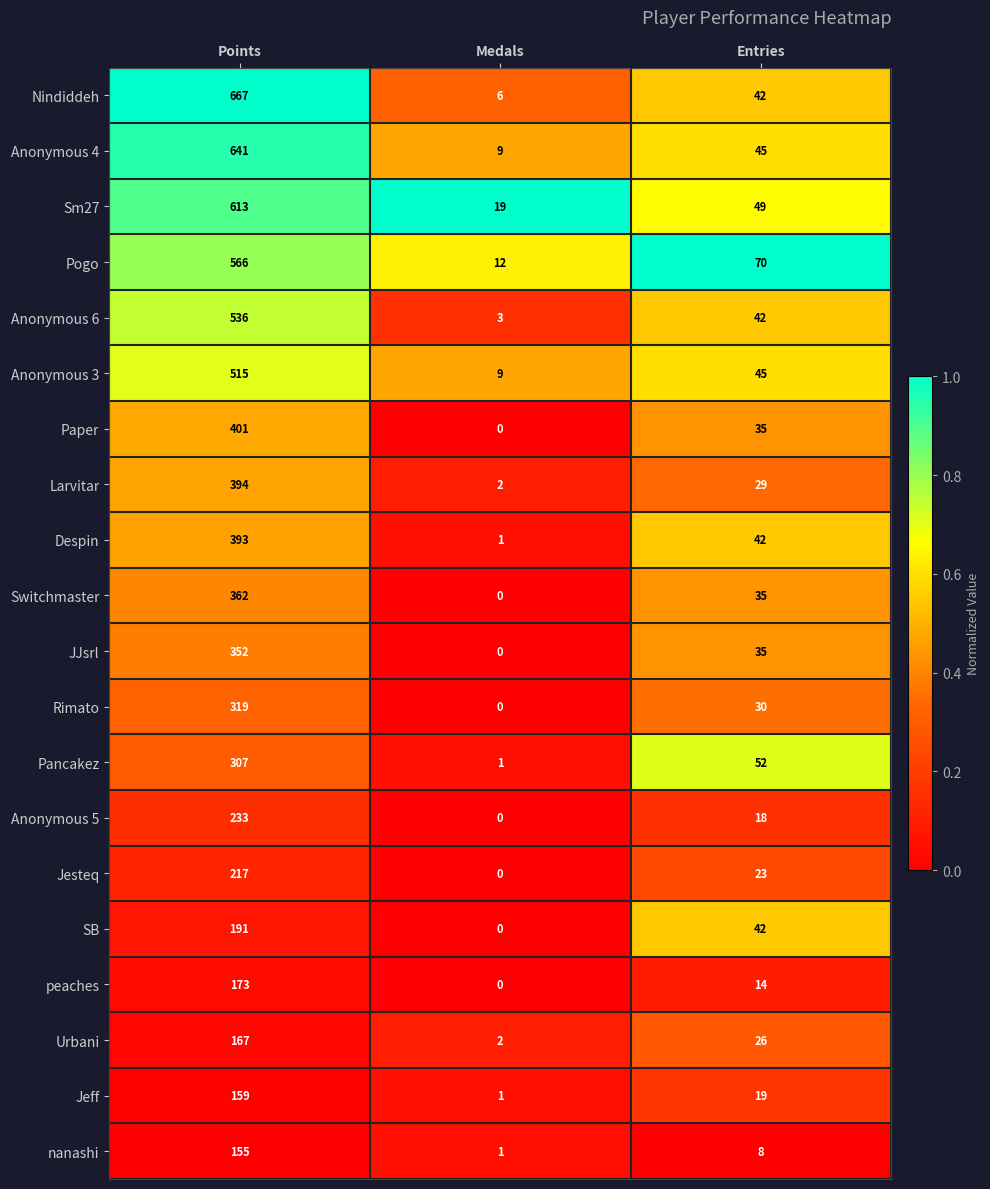

The value of JJsrl at Entries is 35. True or false?

True